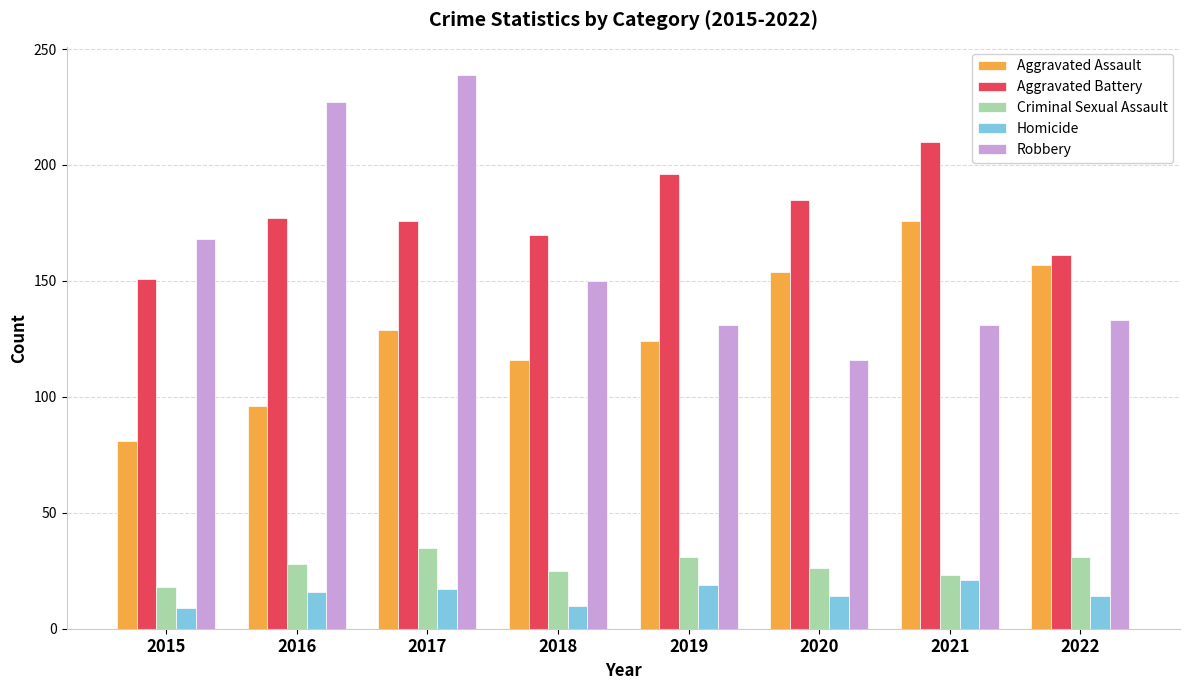

What is the greatest value displayed?

239